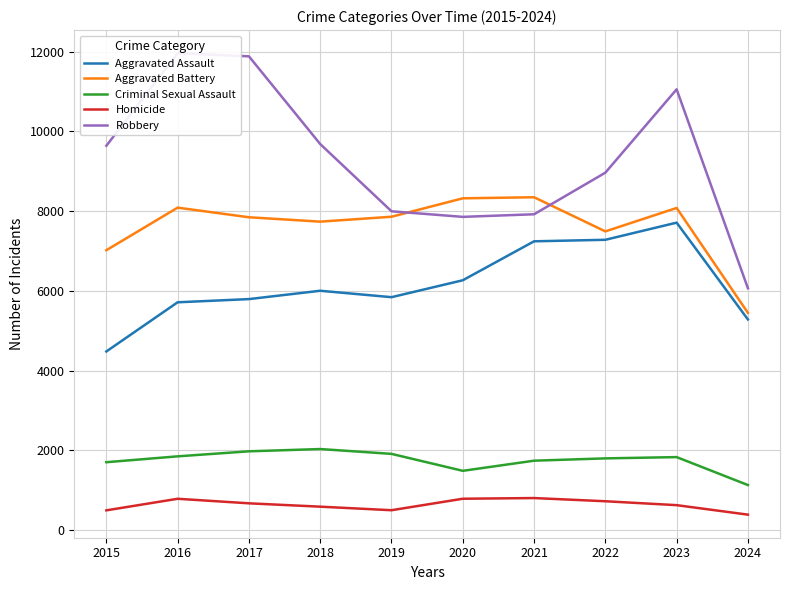

Reading right to left, transcribe all the data shown in this chart.

Aggravated Assault: 5282	7710	7280	7242	6265	5841	6002	5793	5713	4480
Aggravated Battery: 5448	8078	7491	8347	8320	7858	7735	7845	8086	7019
Criminal Sexual Assault: 1130	1831	1799	1741	1487	1912	2033	1976	1850	1703
Homicide: 388	626	724	804	787	499	588	672	786	496
Robbery: 6064	11053	8963	7920	7855	7995	9681	11880	11960	9638